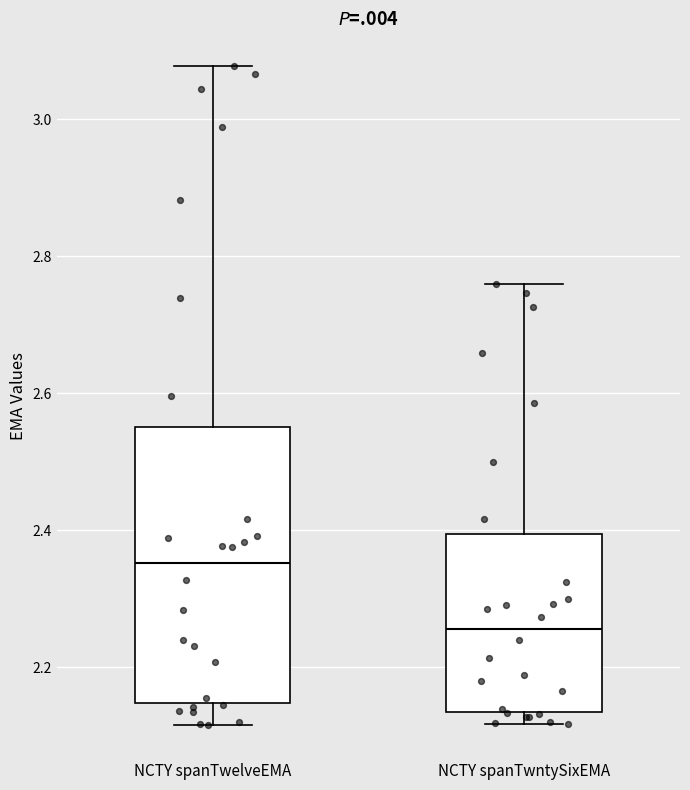

Reading left to right, read every box against the y-axis: the position of its median line, the range the box covers, and the ends of its whiskers. The values are not printed on the chart, so give them approximately, as read against the axis.

NCTY spanTwelveEMA: median 2.36, box 2.14 to 2.56, whiskers 2.12 to 3.08
NCTY spanTwntySixEMA: median 2.26, box 2.14 to 2.40, whiskers 2.12 to 2.76